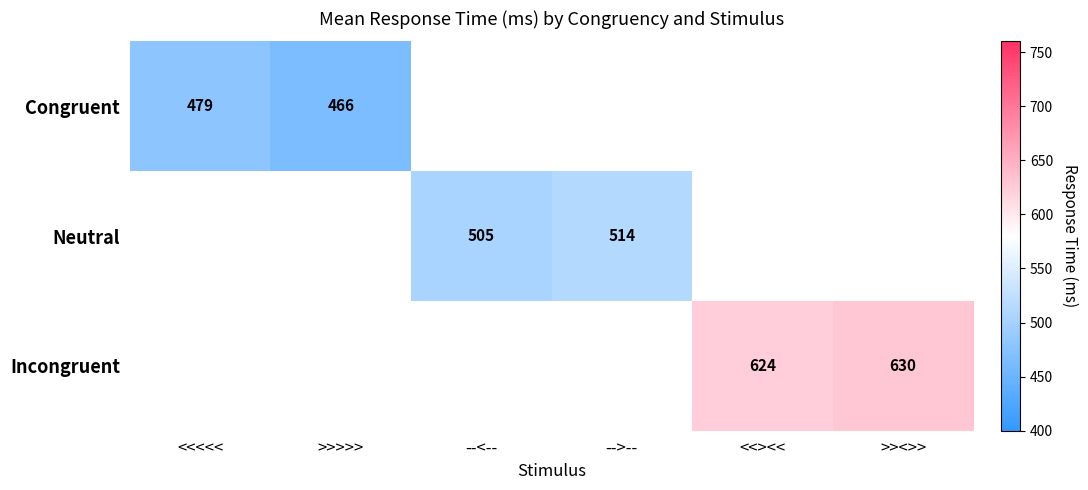

Which has a higher value, -->-- or <<><<?

<<><<